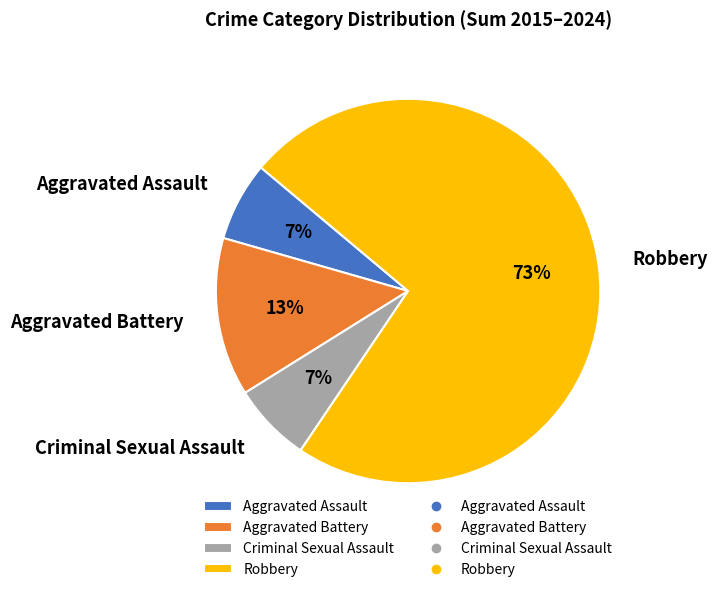

Combined, do Criminal Sexual Assault and Robbery account for over 50%?

Yes